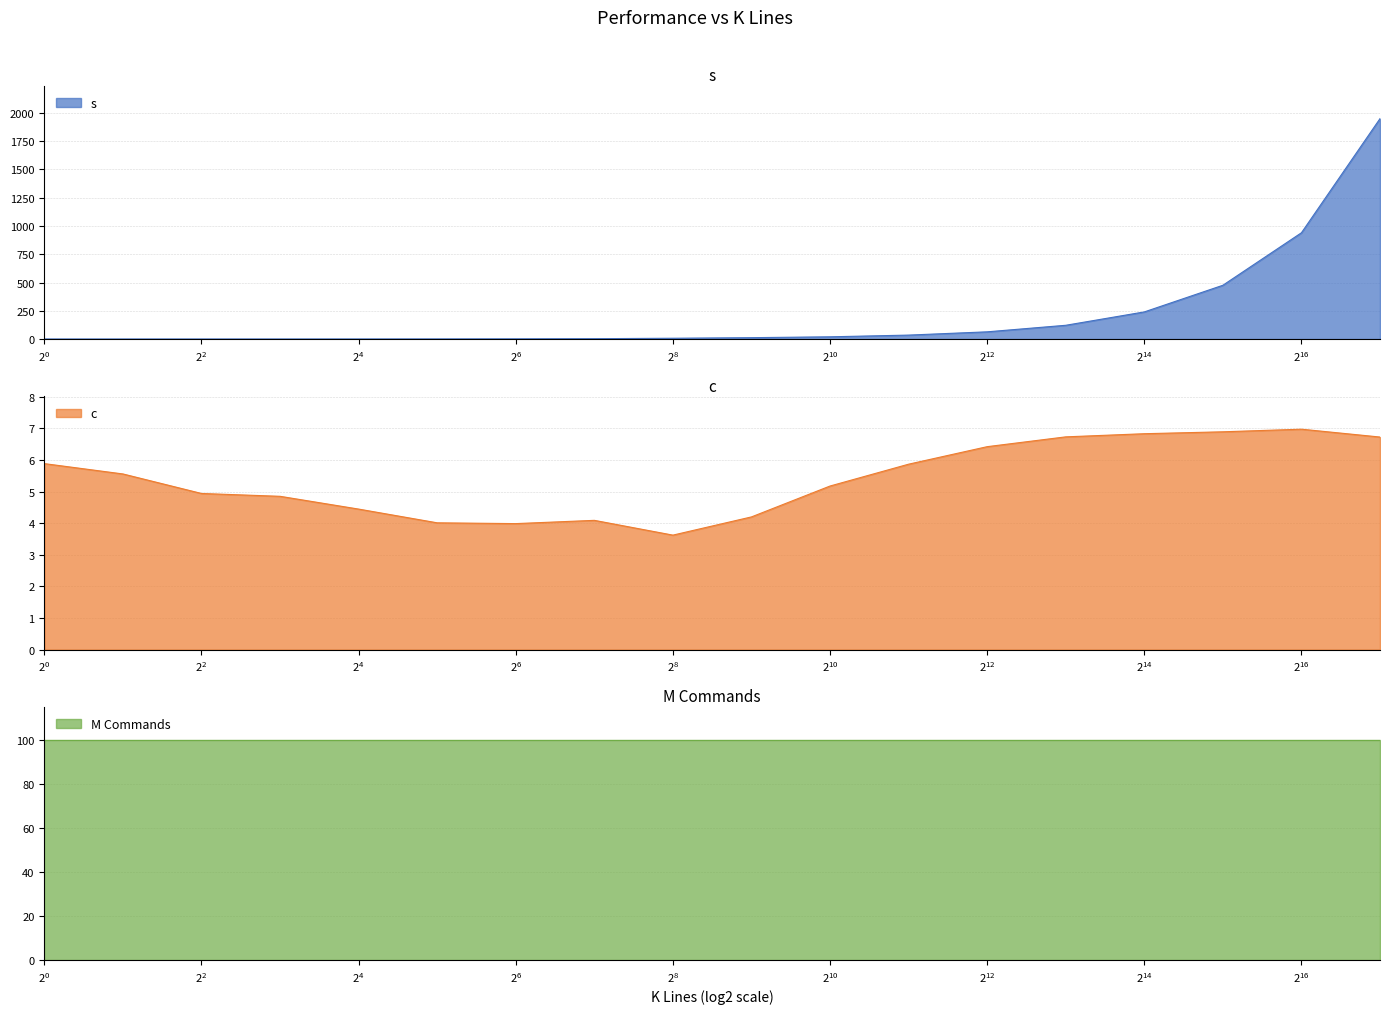

At which category is the sum across all series the highest?

131072